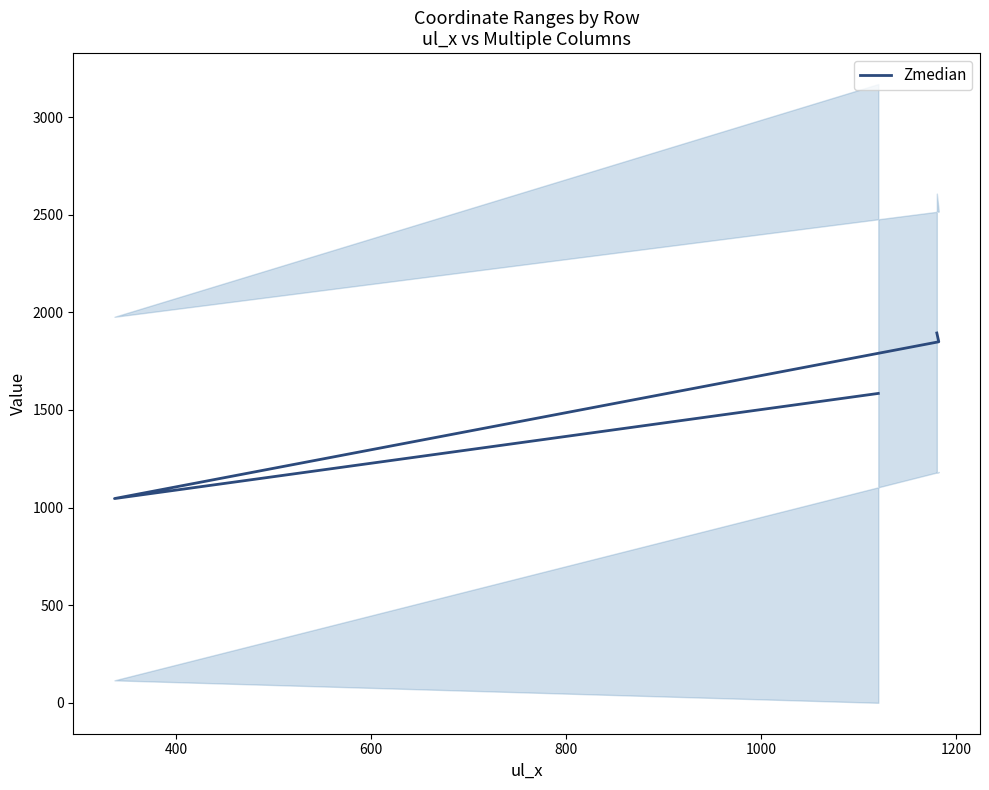

The value at 400 is 1695.1. True or false?

False